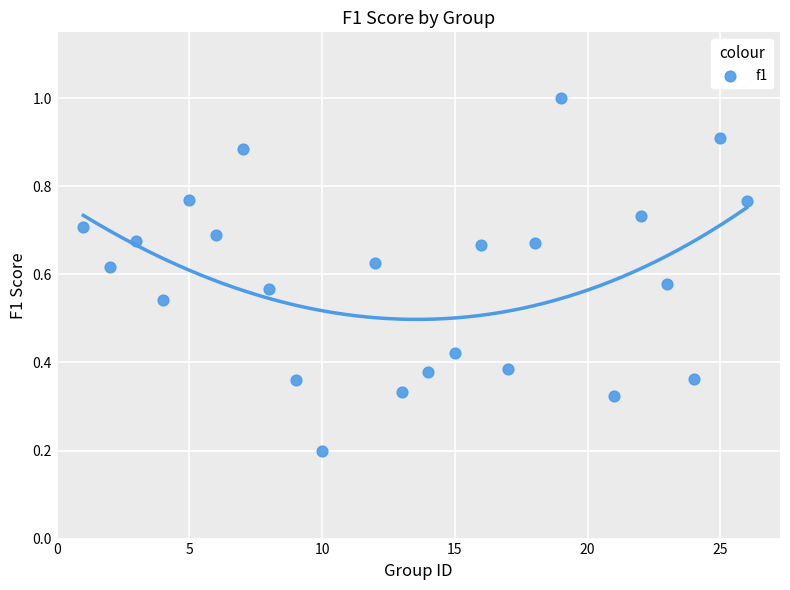

What is the range of X values (max minus min)?

25.0